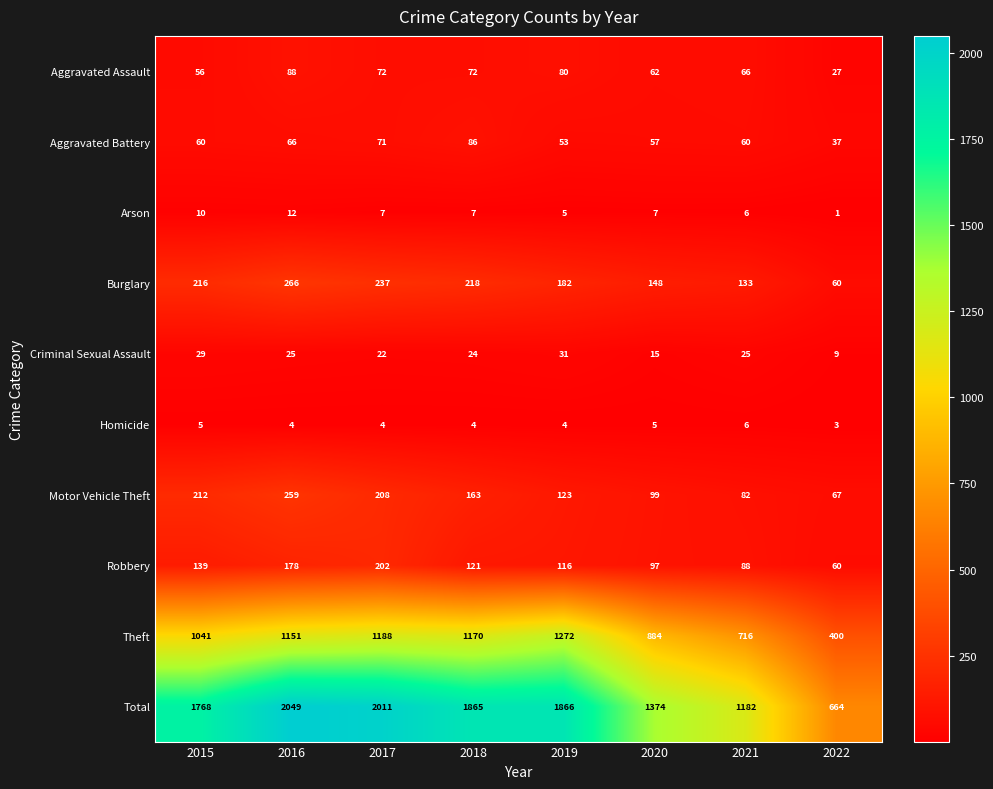

What is the difference between the Arson values at 2016 and 2019?

7